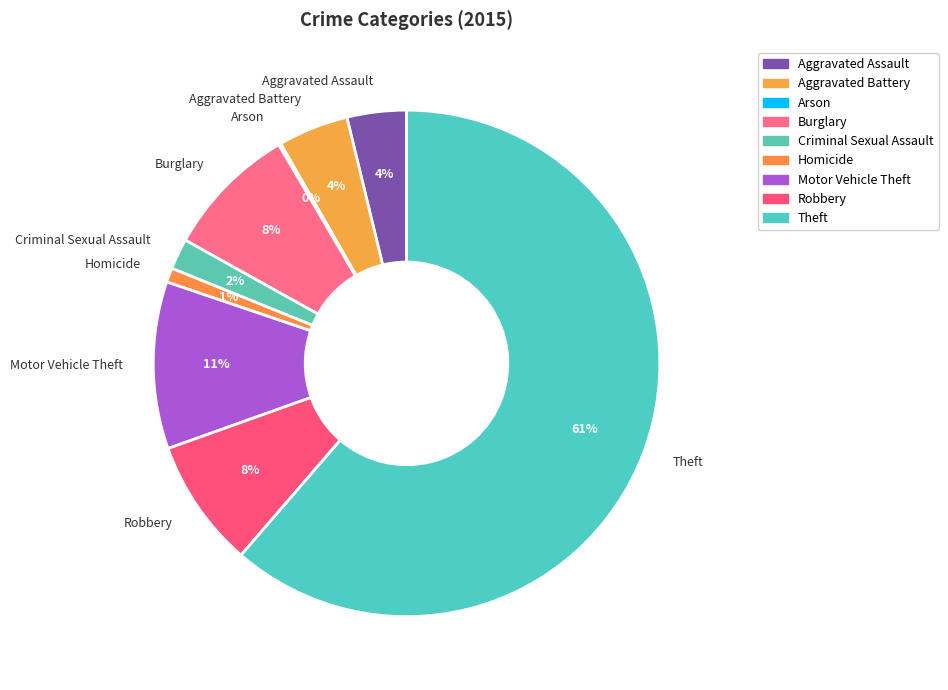

What is the majority slice?

Theft